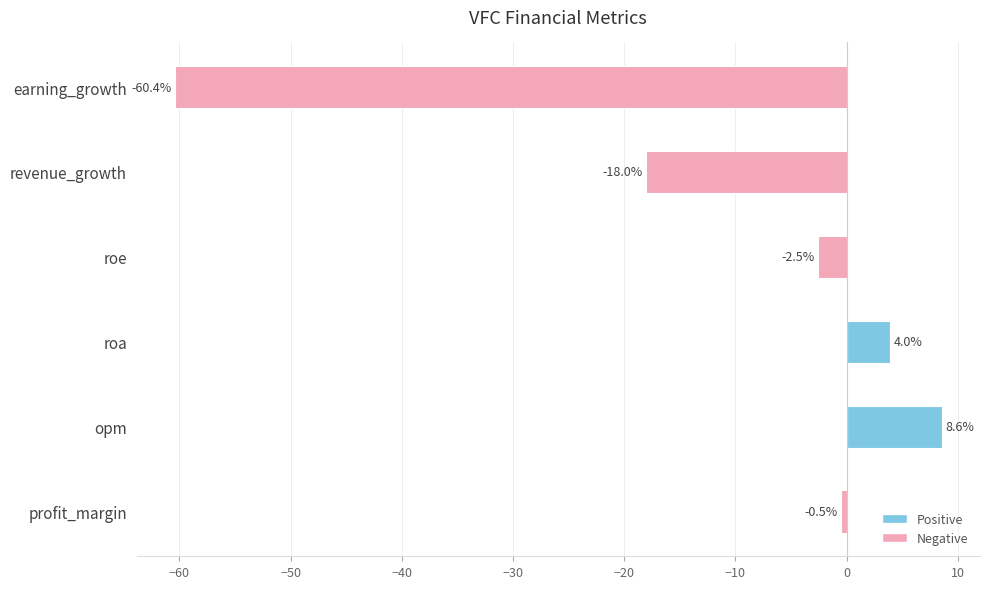

At which label is the value closest to -25?

revenue_growth